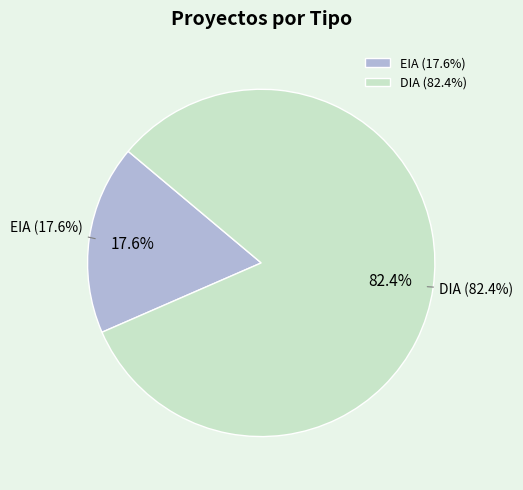

Which has a higher value, DIA or EIA?

DIA